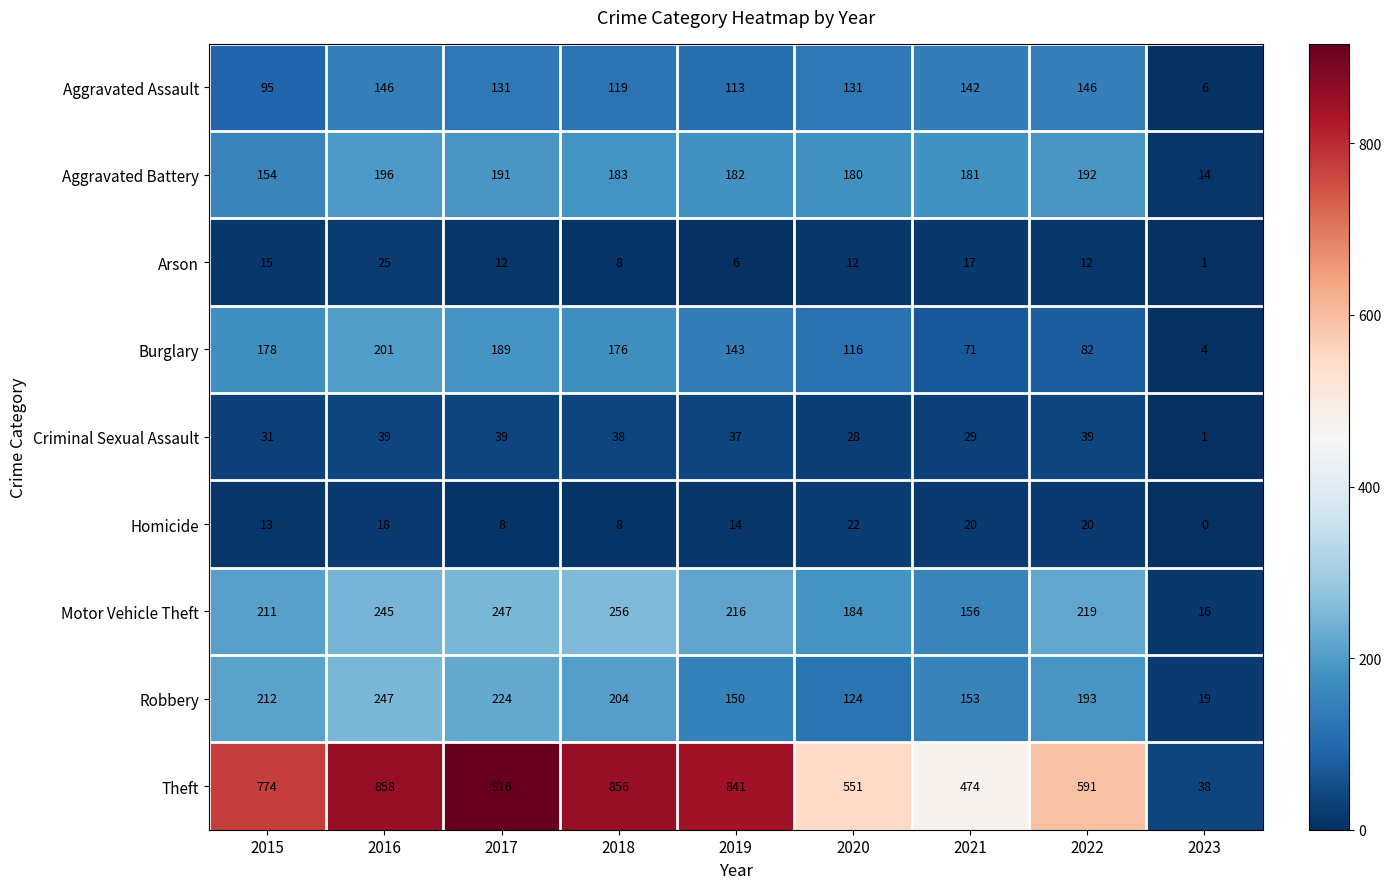

At how many categories does at least one series exceed 892?

1